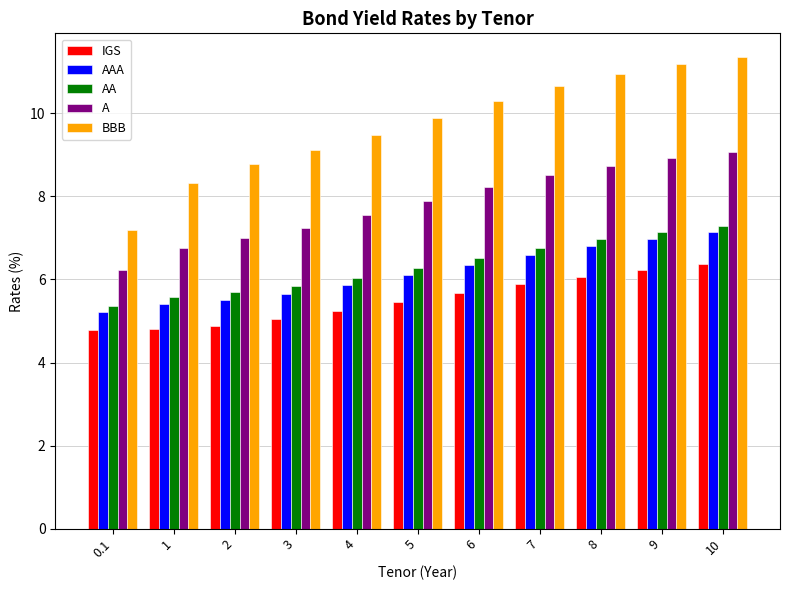

How many groups of bars are there?

11